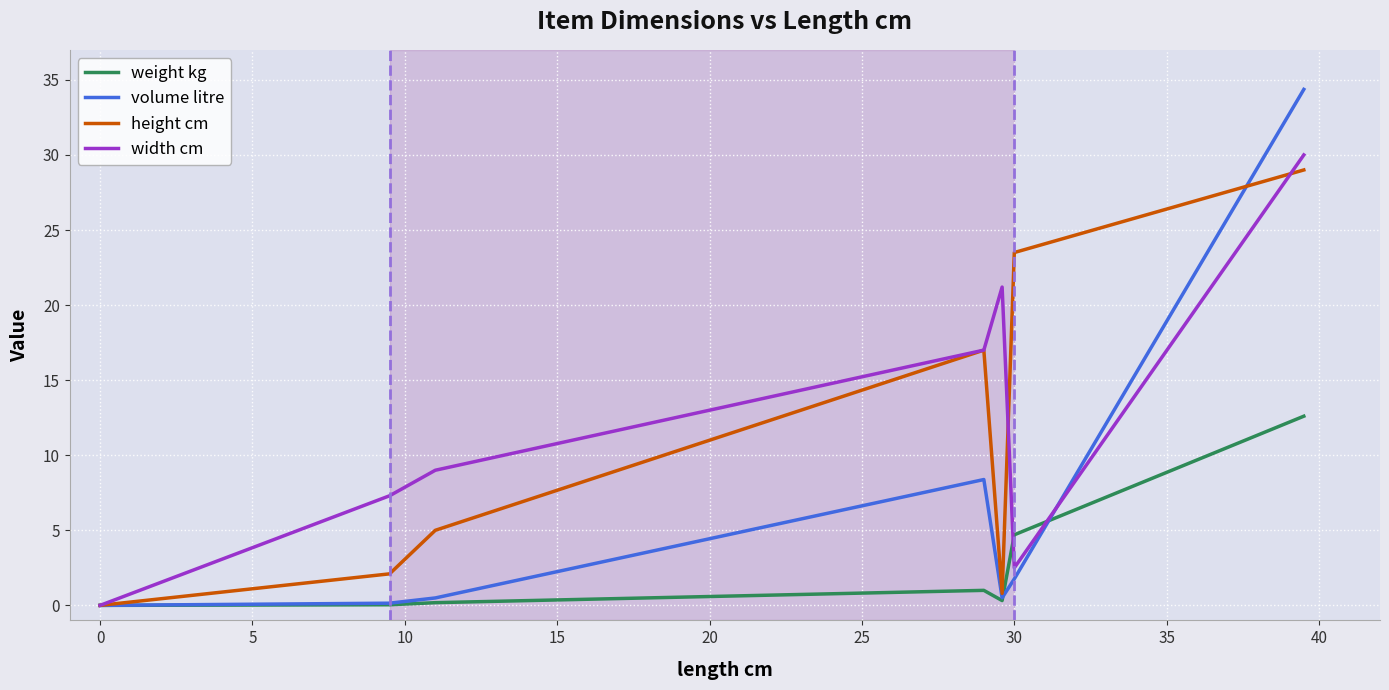

What are all the series names shown in the legend?

weight kg, volume litre, height cm, width cm